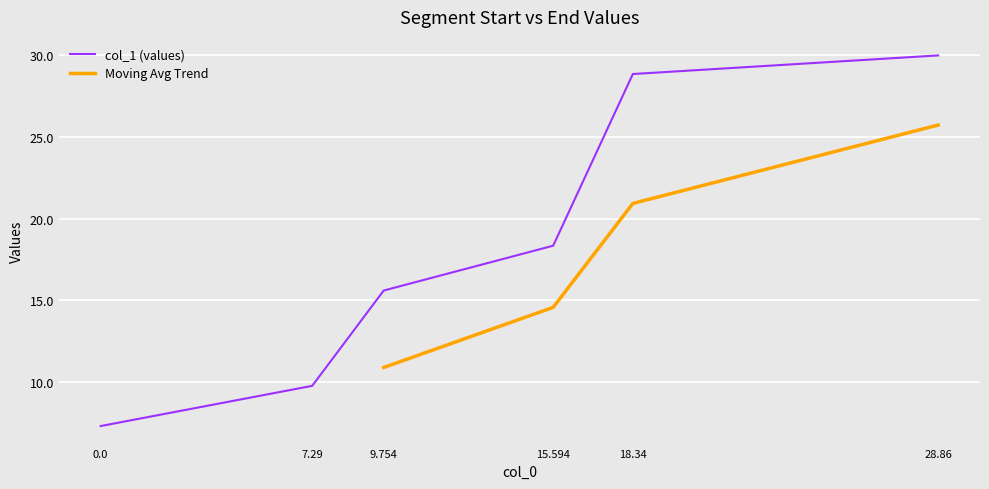

Reading left to right, extract all data points from this chart.

7.3	9.8	15.6	18.3	28.9	30.0